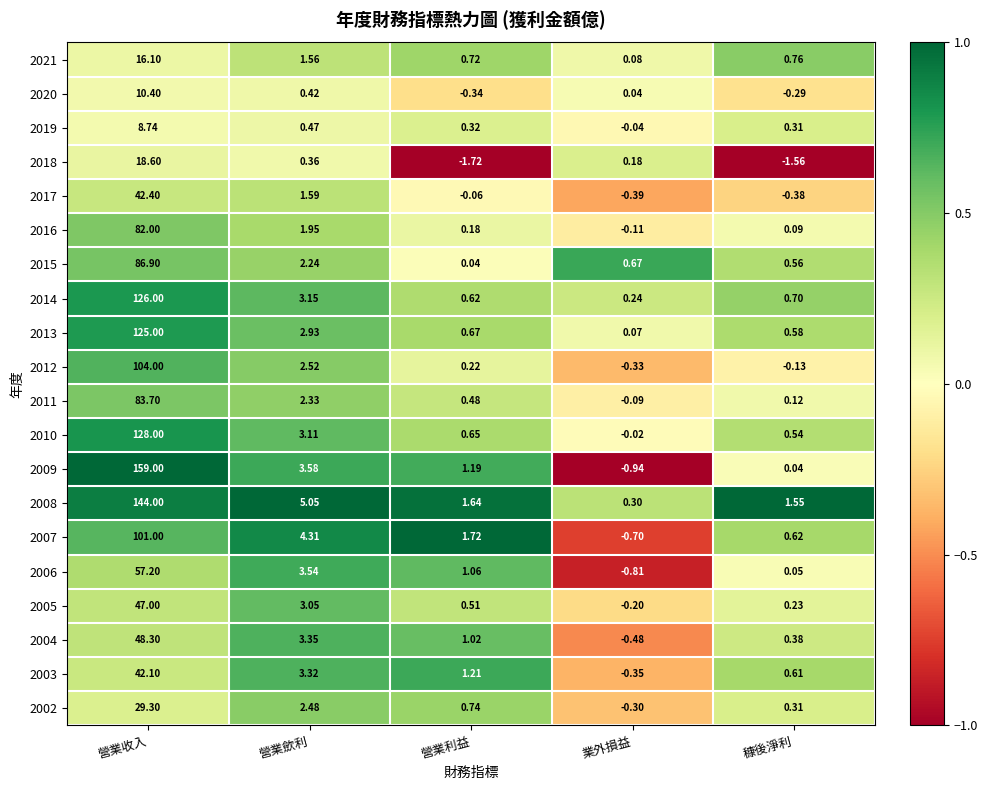

At which label does 2004 reach its peak?

營業收入